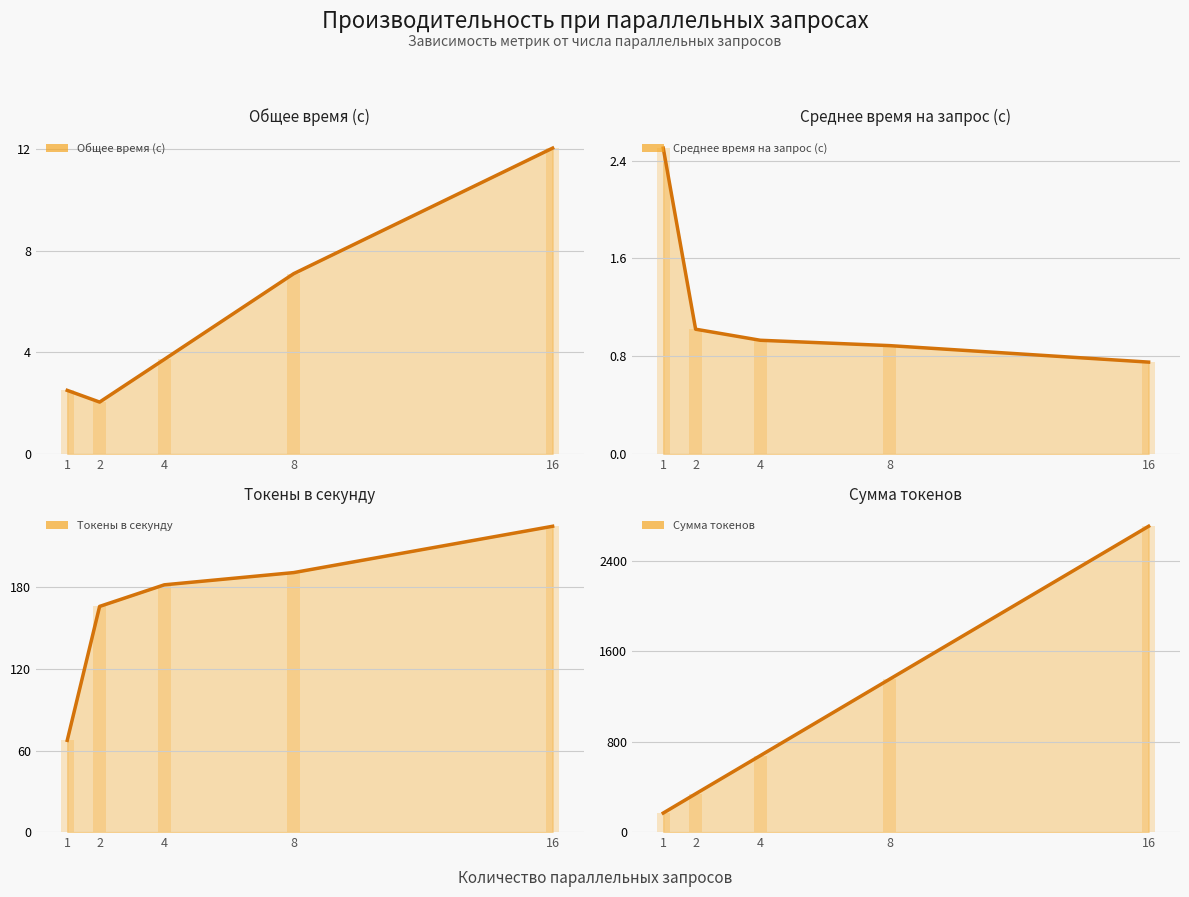

Reading left to right, list all the values displayed in this chart.

Общее время (с): 1=2.5	2=2.0	4=3.7	8=7.1	16=12.0
Среднее время на запрос (с): 1=2.5	2=1.0	4=0.9	8=0.9	16=0.8
Токены в секунду: 1=67.5	2=166.0	4=181.9	8=190.9	16=224.9
Сумма токенов: 1=169.0	2=339.0	4=677.0	8=1354.0	16=2706.0